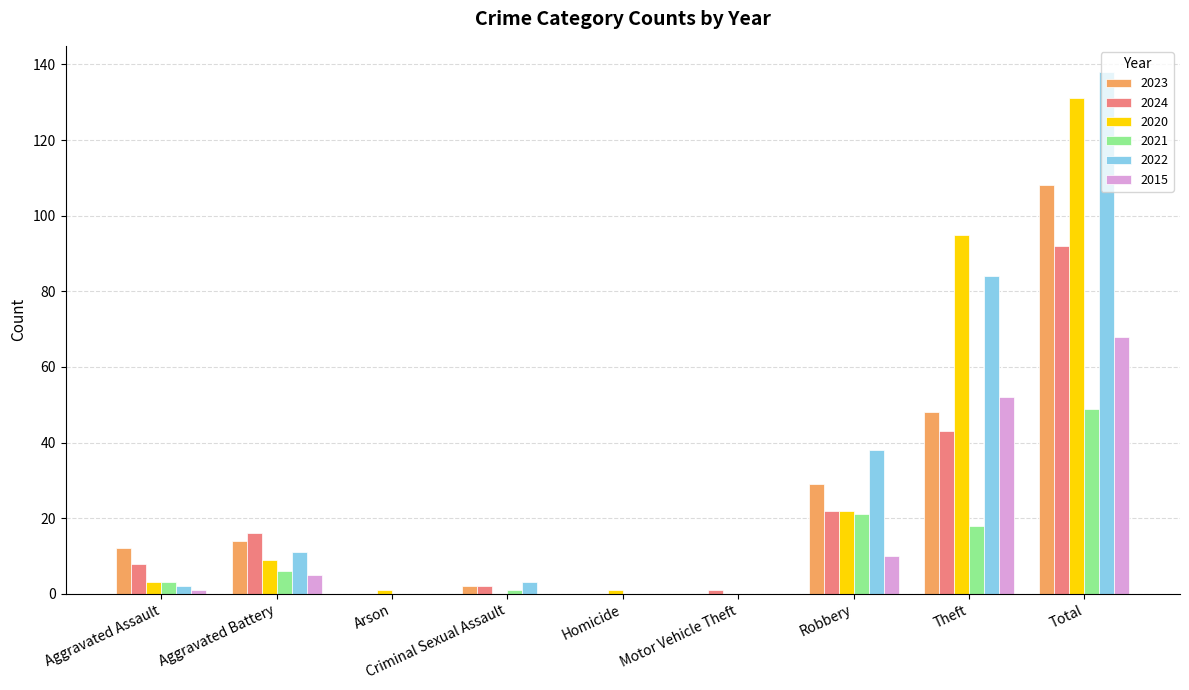

What is the sum of the 2023 values at Robbery and Homicide?

29